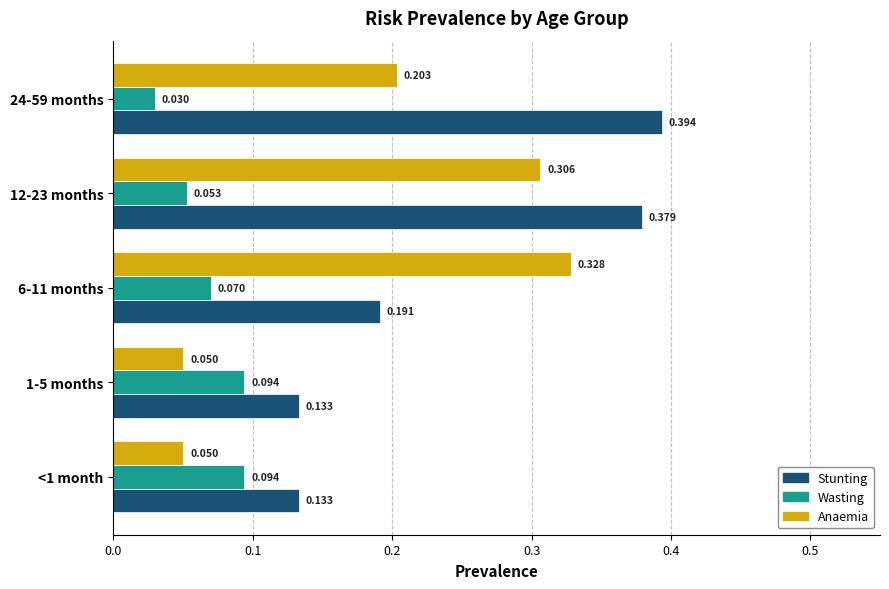

Which series has the largest total across all categories?

Stunting